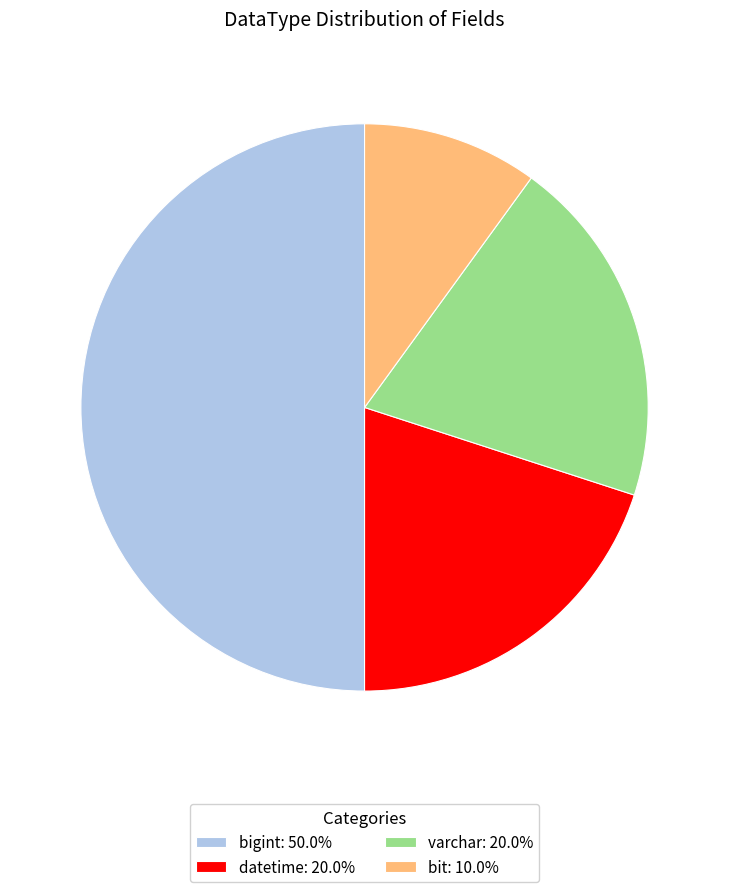

Is the sum of varchar: 20.0% and datetime: 20.0% greater than half?

No